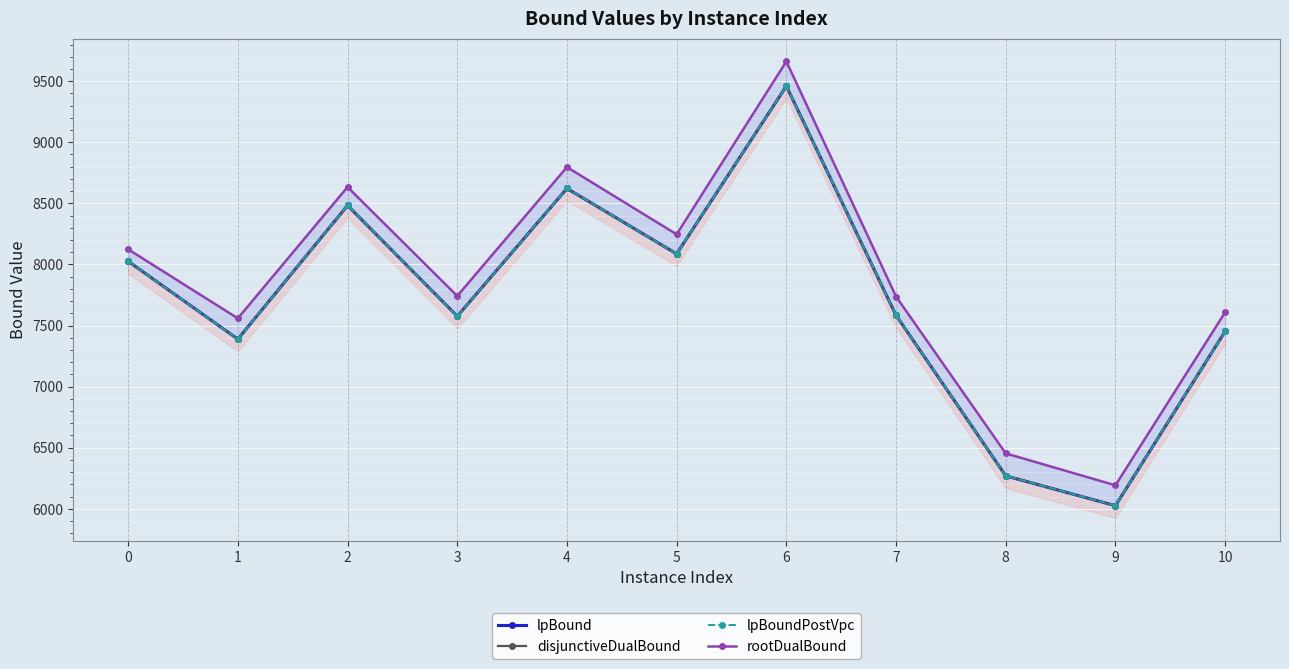

How many lines are shown in the chart?

4